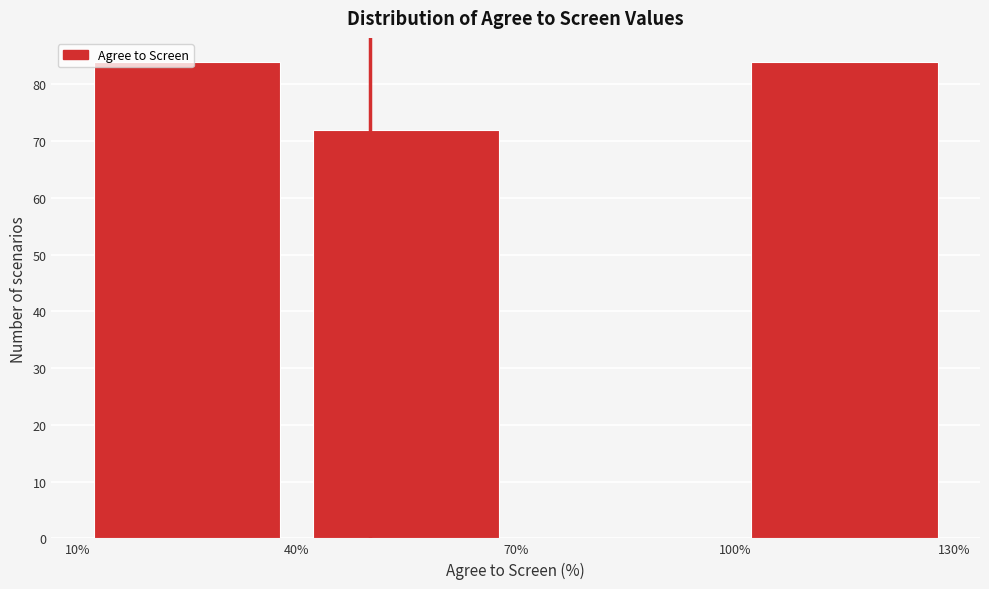

Reading left to right, list every bar in this chart as the range it spans on the x-axis followed by its height. The values are not printed on the chart, so give them approximately, as read against the axis.

10% to 40%: 84
40% to 70%: 72
70% to 100%: 0
100% to 130%: 84